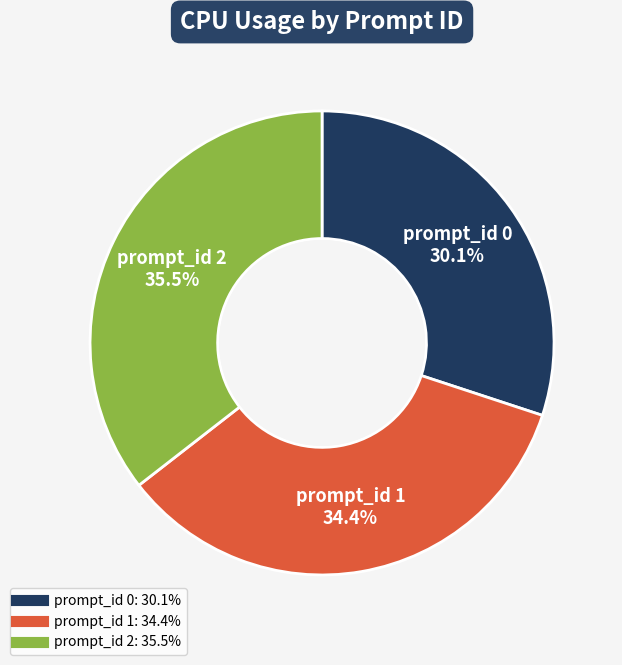

Is there a majority slice in this chart?

No